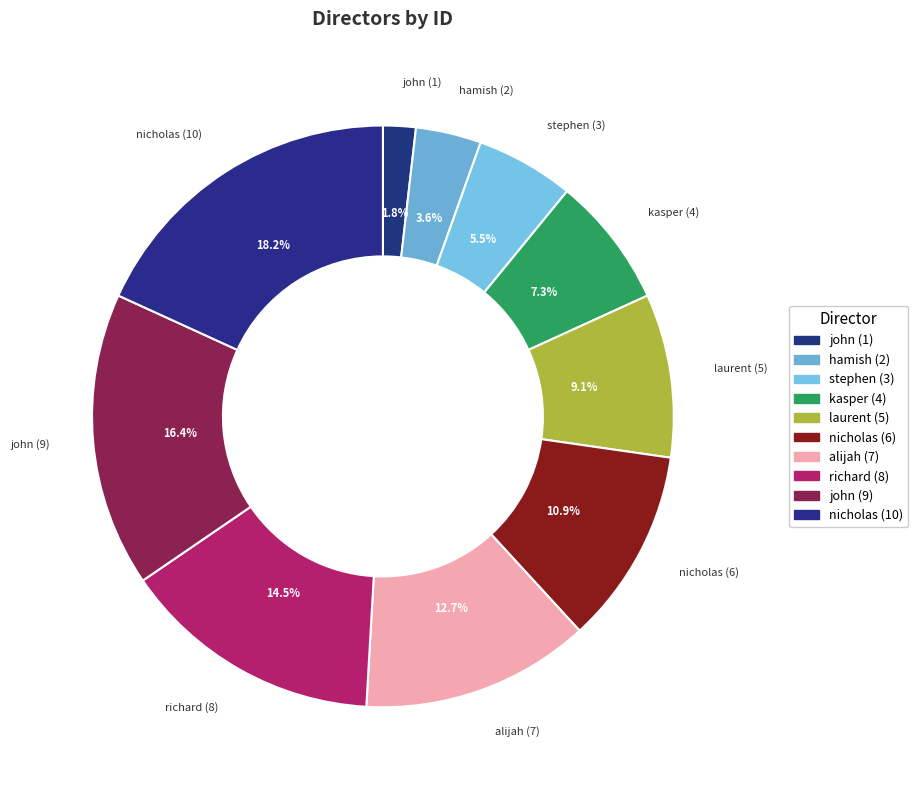

To the nearest percent, what is the difference between the largest and smallest slice percentages?

16%